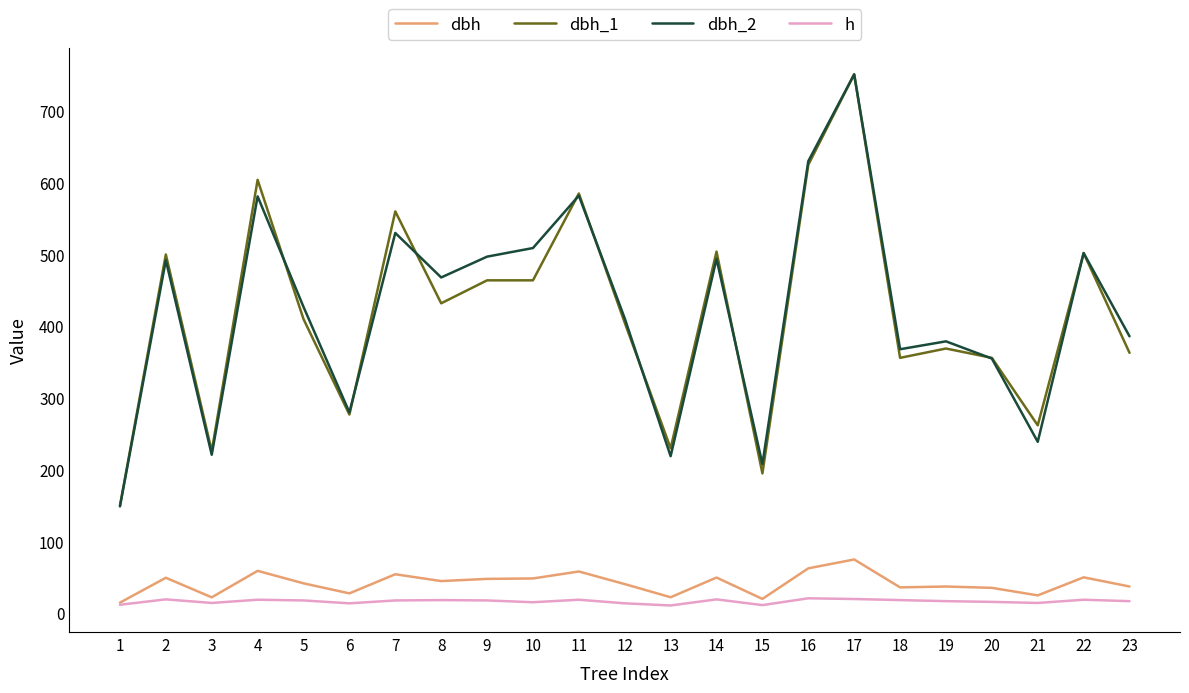

True or false: dbh_2 has a value of 492.0 at 2.

True